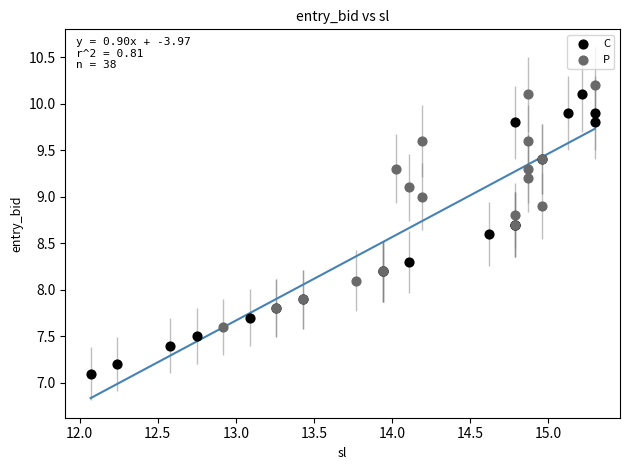

What are all the series names shown in the legend?

C, P